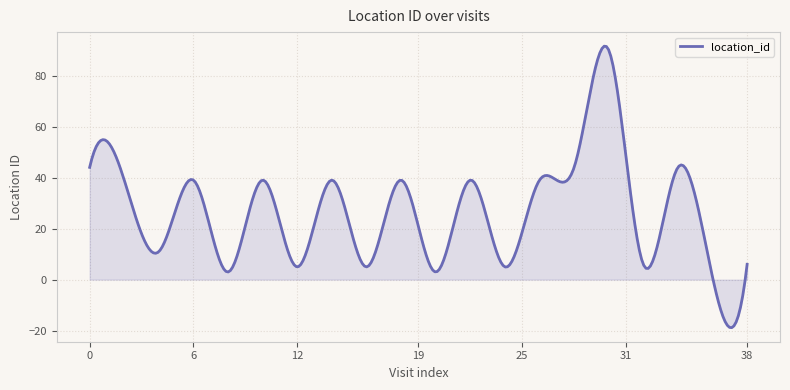

What is the maximum value shown in the chart?

91.5